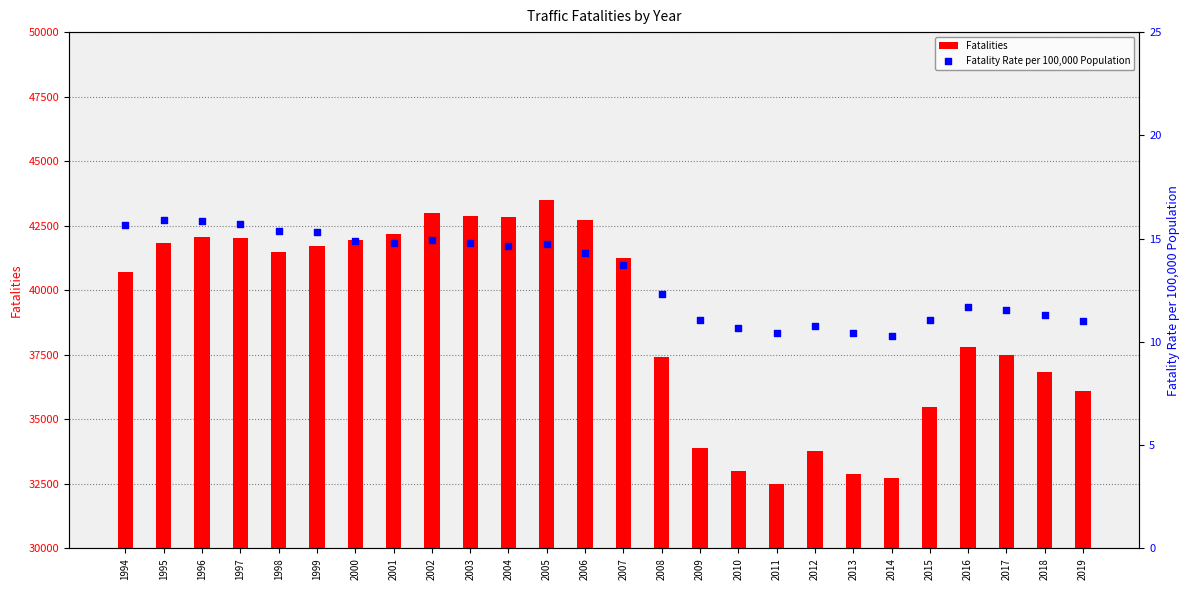

Which series reaches the minimum Y coordinate?

Fatality Rate per 100,000 Population